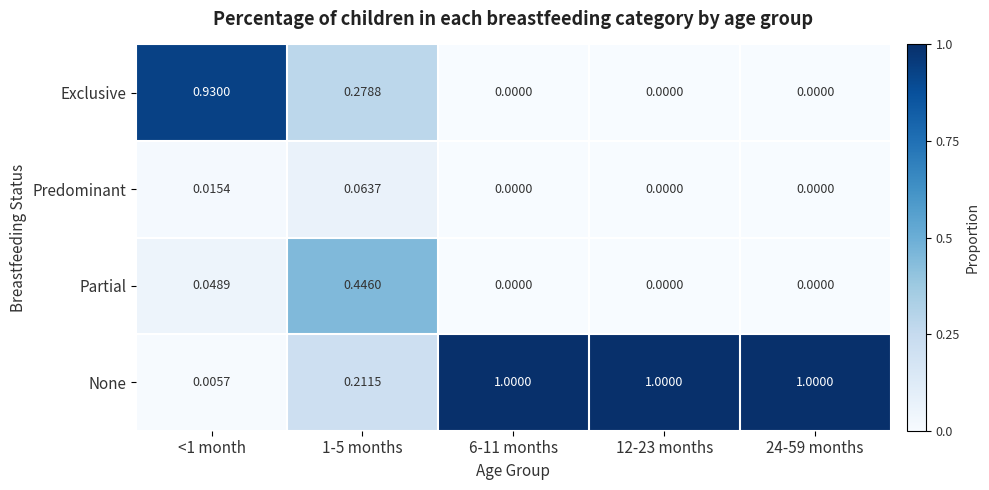

Rank the series by their maximum value, from lowest to highest.

Predominant, Partial, Exclusive, None